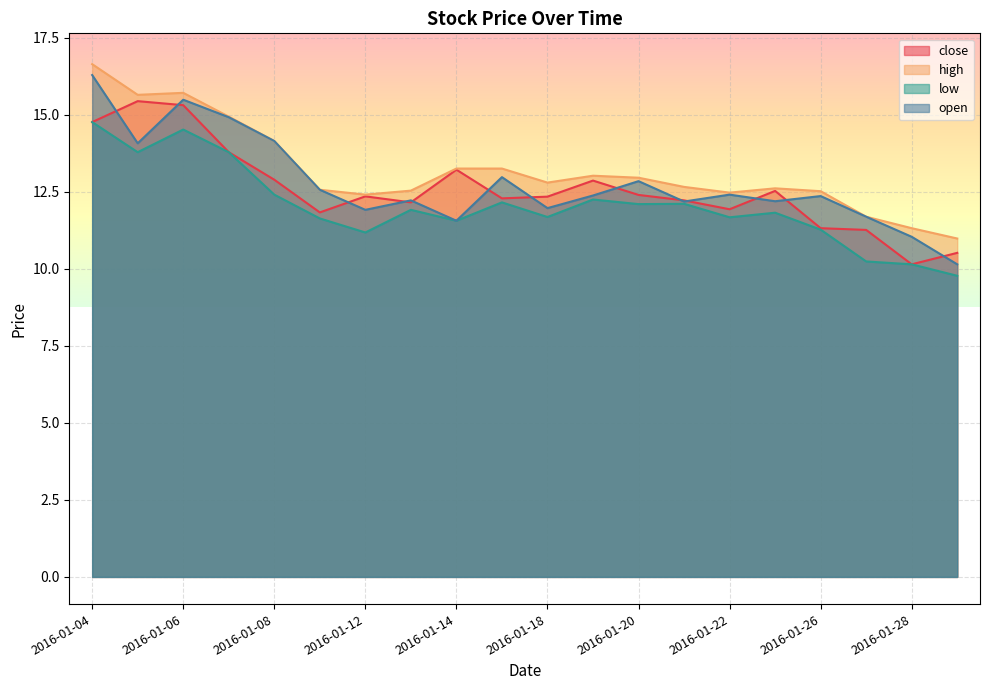

What is the total value across all series at 2016-01-08?

53.6